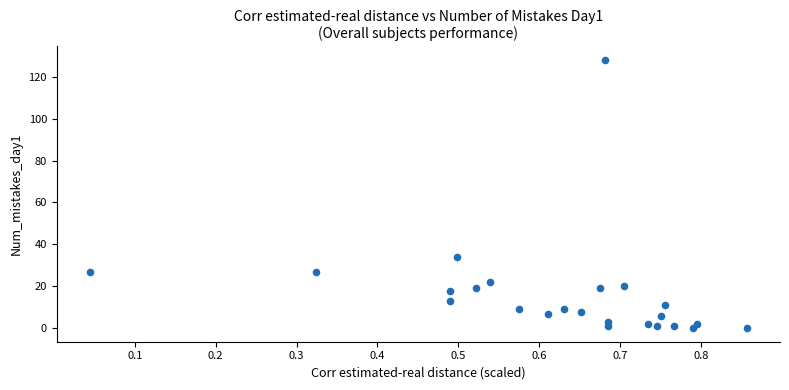

What Y value in the scatter plot is closest to 64?

34